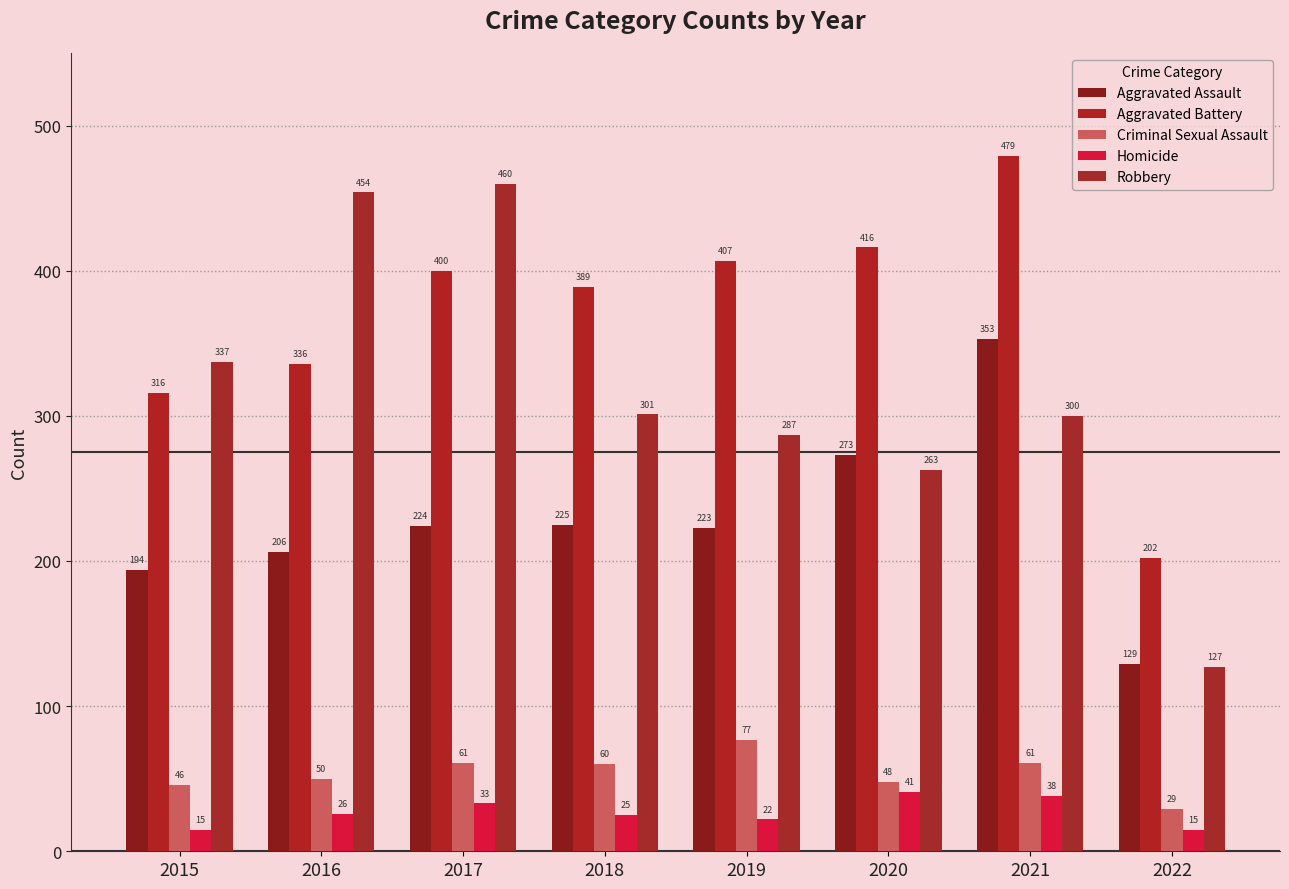

At which label is Aggravated Assault closest to 241?

2018